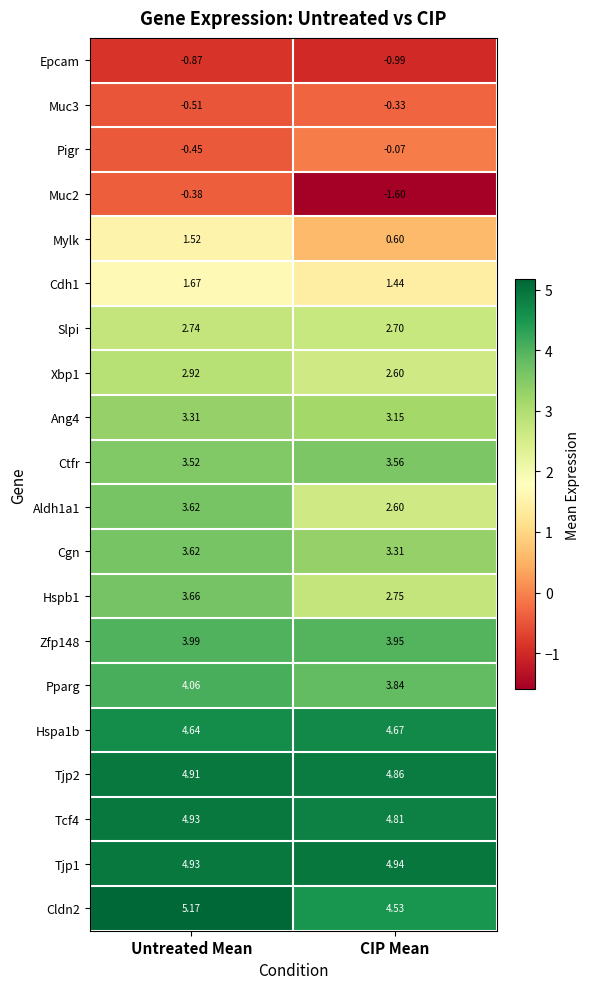

Is the value of Cgn at Untreated Mean greater than the value of Muc2 at CIP Mean?

Yes